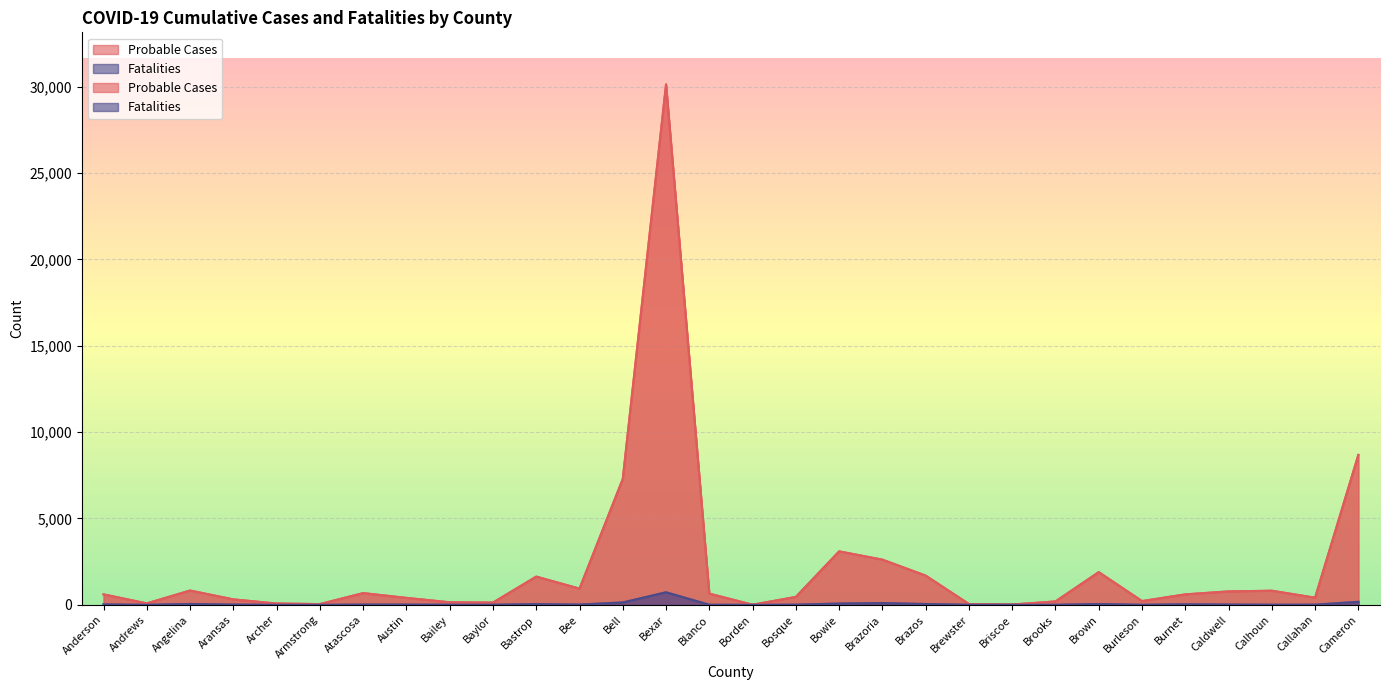

In Fatalities, how many points are higher than both neighbors (excluding endpoints)?

7